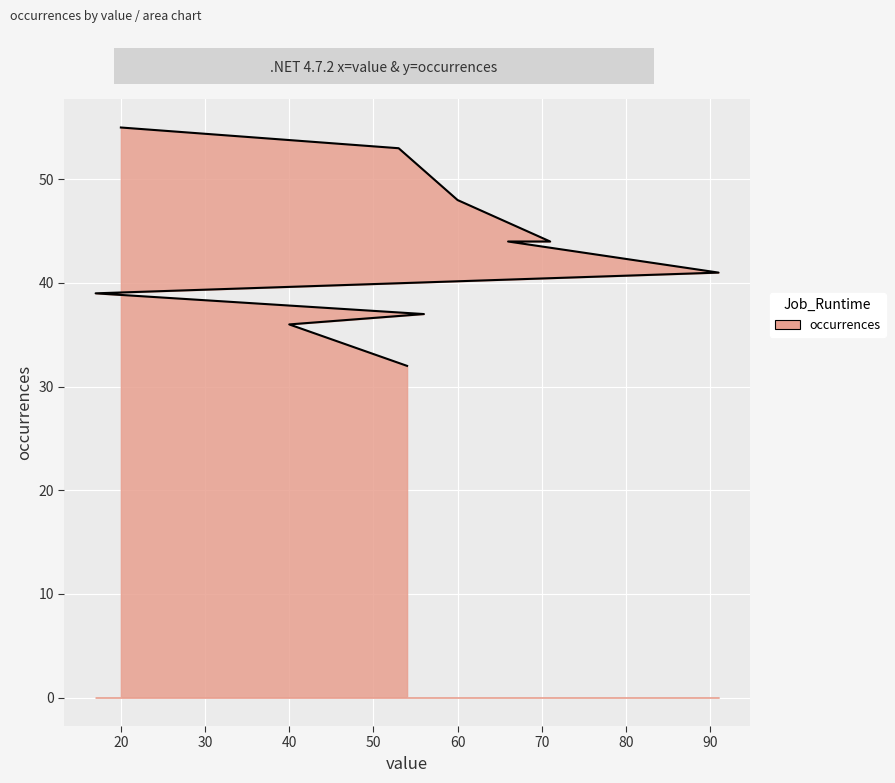

True or false: there are more than 2 points higher than both neighbors.

False